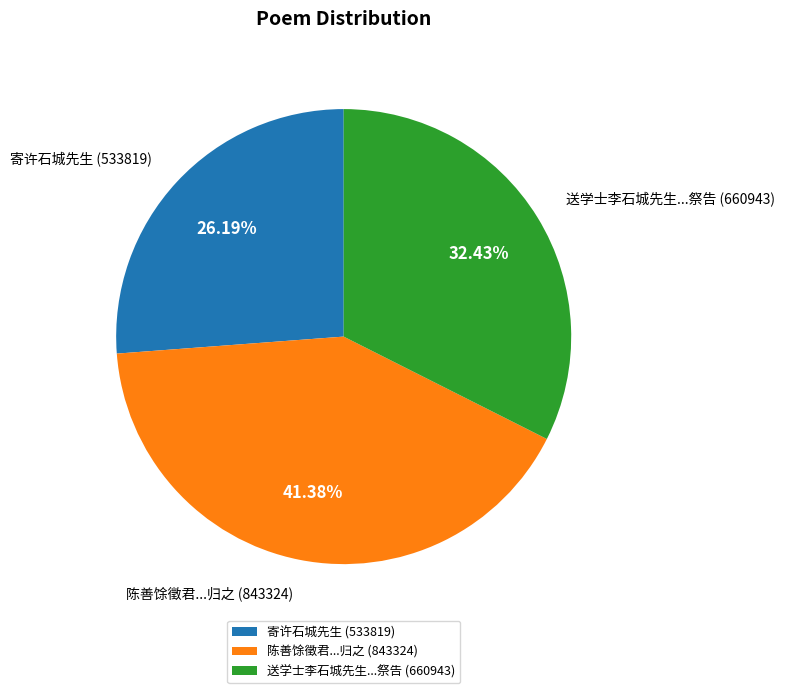

Rank the categories by value from highest to lowest.

陈善馀徵君...归之 (843324), 送学士李石城先生...祭告 (660943), 寄许石城先生 (533819)